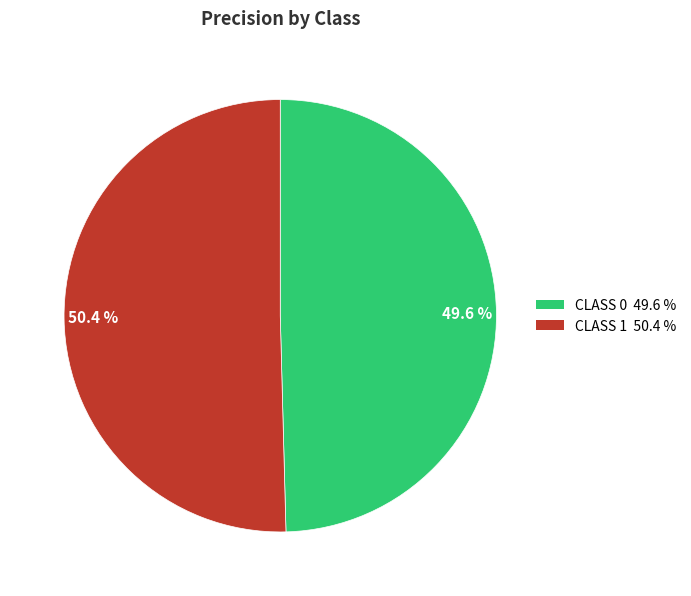

Which has a higher value, CLASS 1 50.4 % or CLASS 0 49.6 %?

CLASS 1 50.4 %